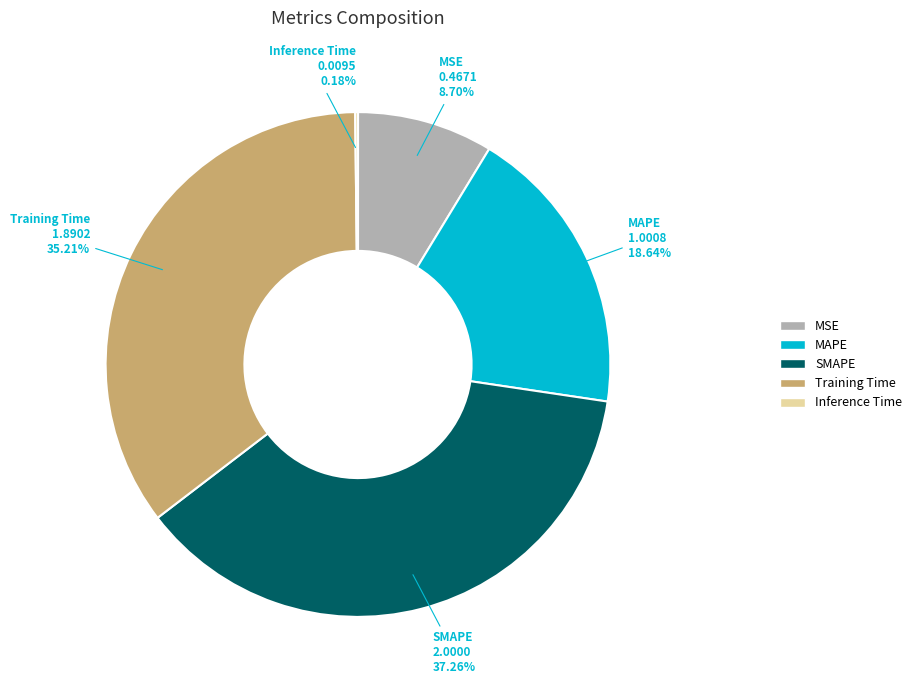

To the nearest percent, what is the average slice percentage?

20%